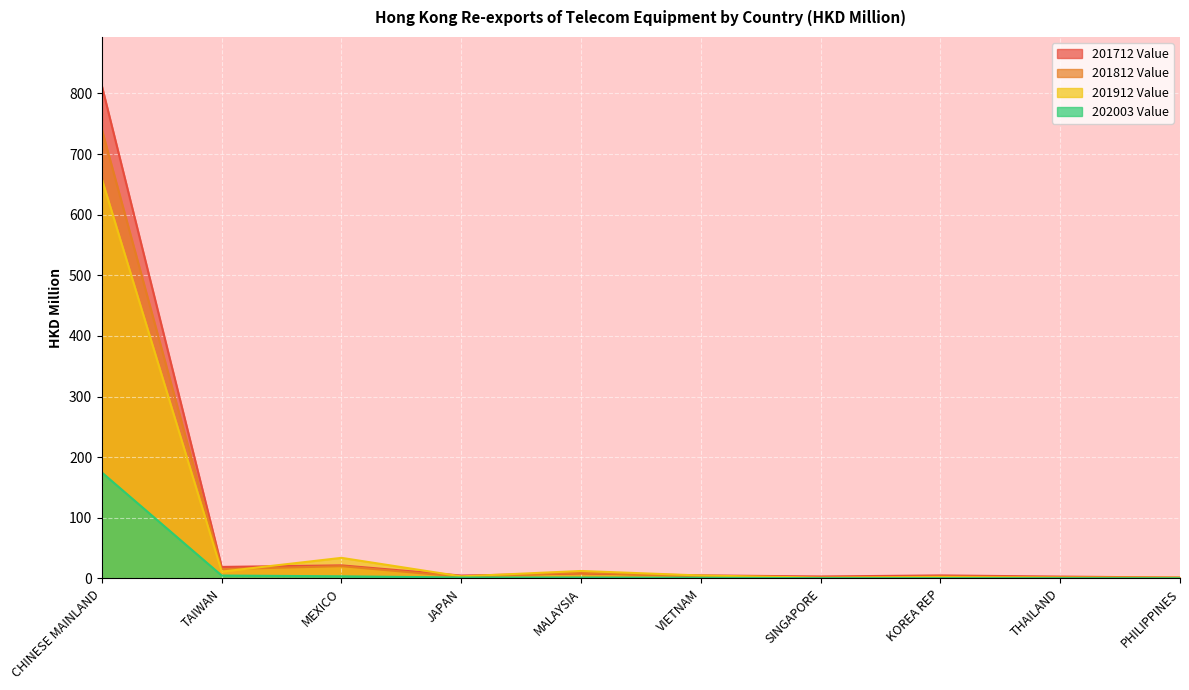

Is it true that 201912 Value equals 2.1 at KOREA REP?

True